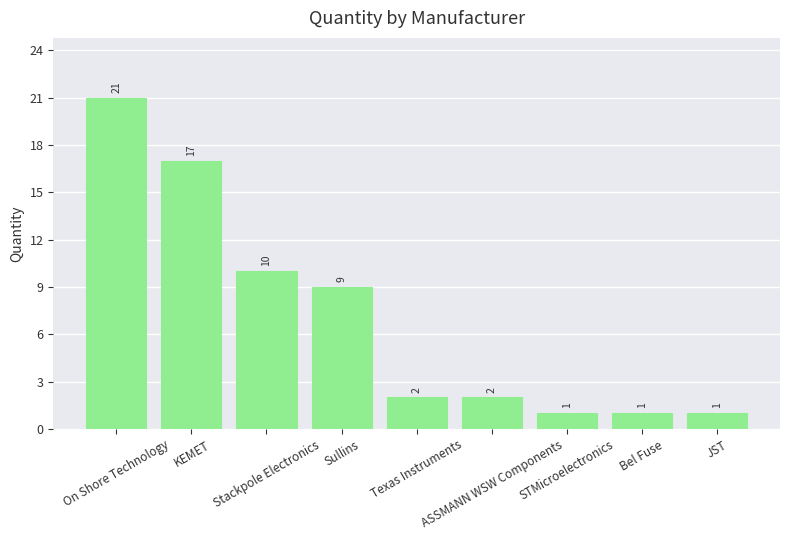

Is it true that the value at STMicroelectronics is 1?

True